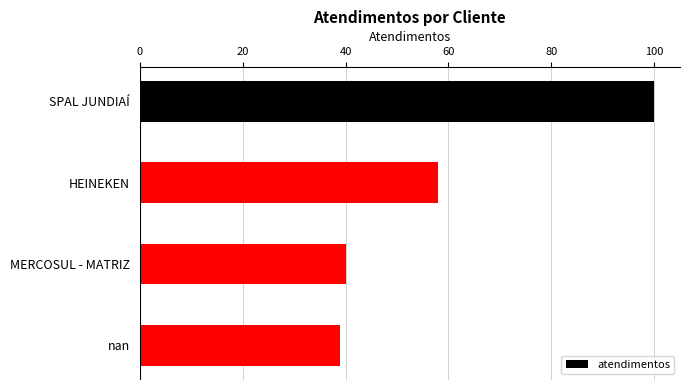

How many series are shown in this chart?

1